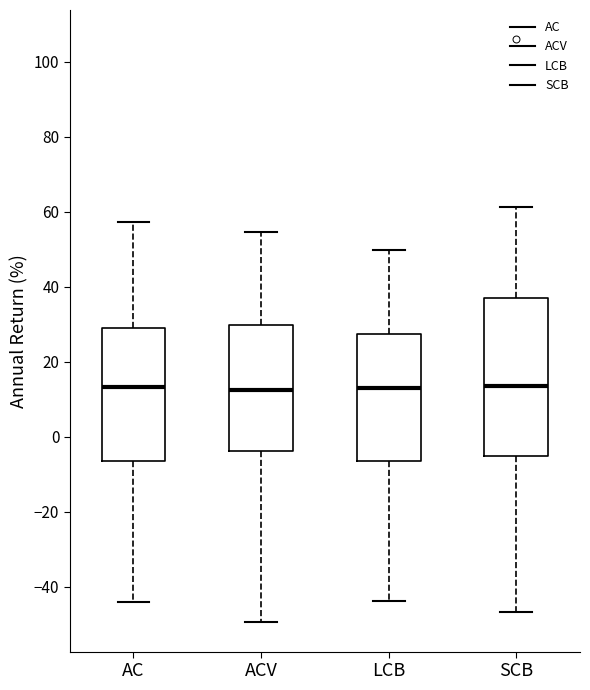

Reading left to right, transcribe this box plot: for each box, give where its median line is, the range the box spans, and where its two whiskers end, as read against the y-axis. The values are not printed on the chart, so give them approximately, as read against the axis.

AC: median 14, box -6 to 28, whiskers -44 to 58
ACV: median 12, box -4 to 30, whiskers -50 to 54
LCB: median 14, box -6 to 28, whiskers -44 to 50
SCB: median 14, box -6 to 38, whiskers -46 to 62